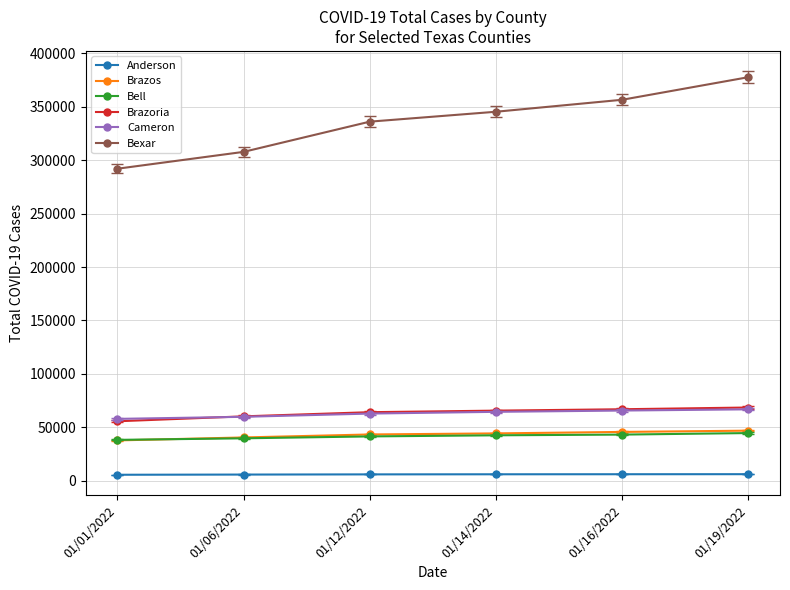

What is the minimum value for Brazoria?

55701